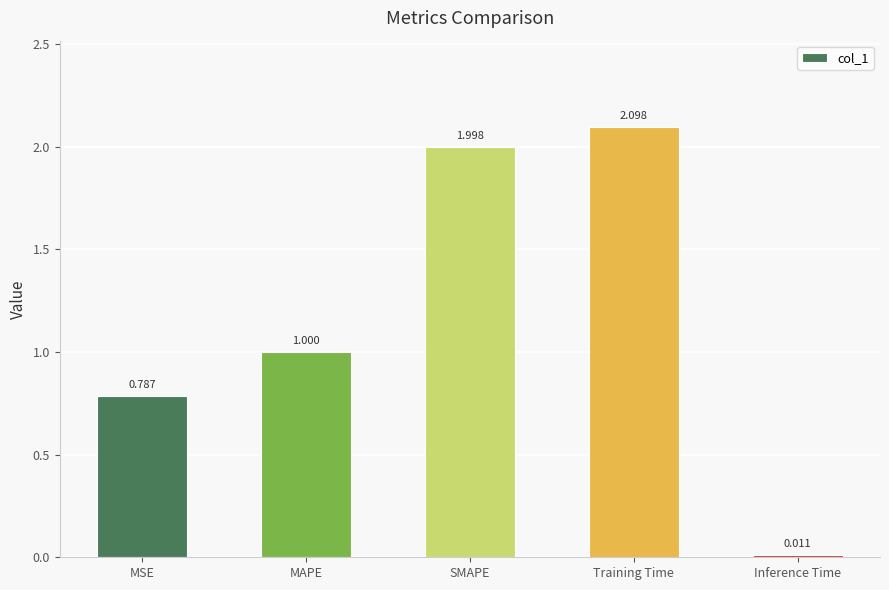

Which has a higher value, Inference Time or Training Time?

Training Time